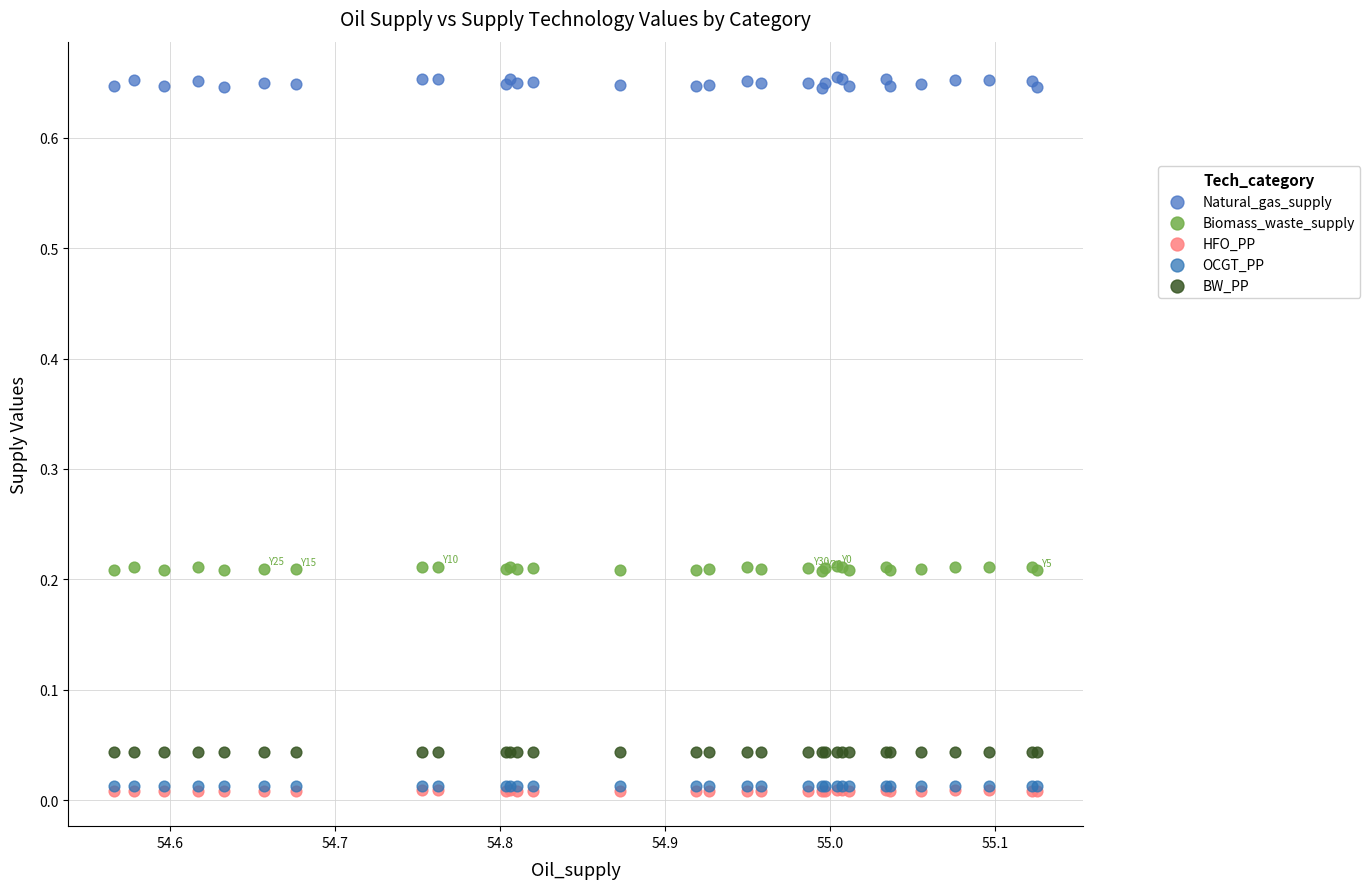

Which series contains the highest Y value?

Natural_gas_supply